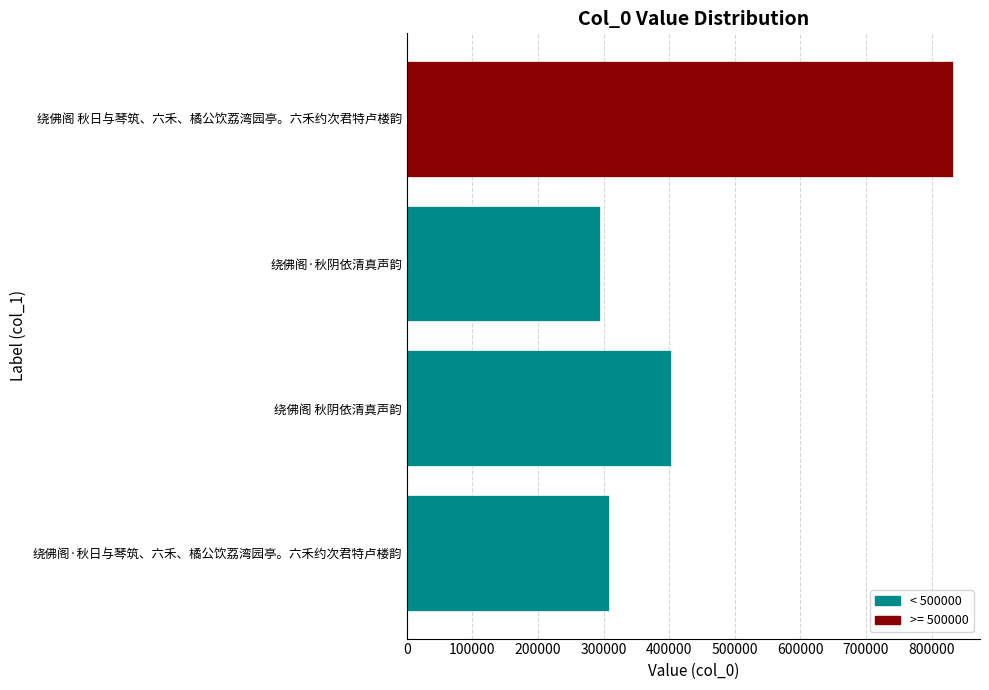

What is the minimum value shown in the chart?

293838